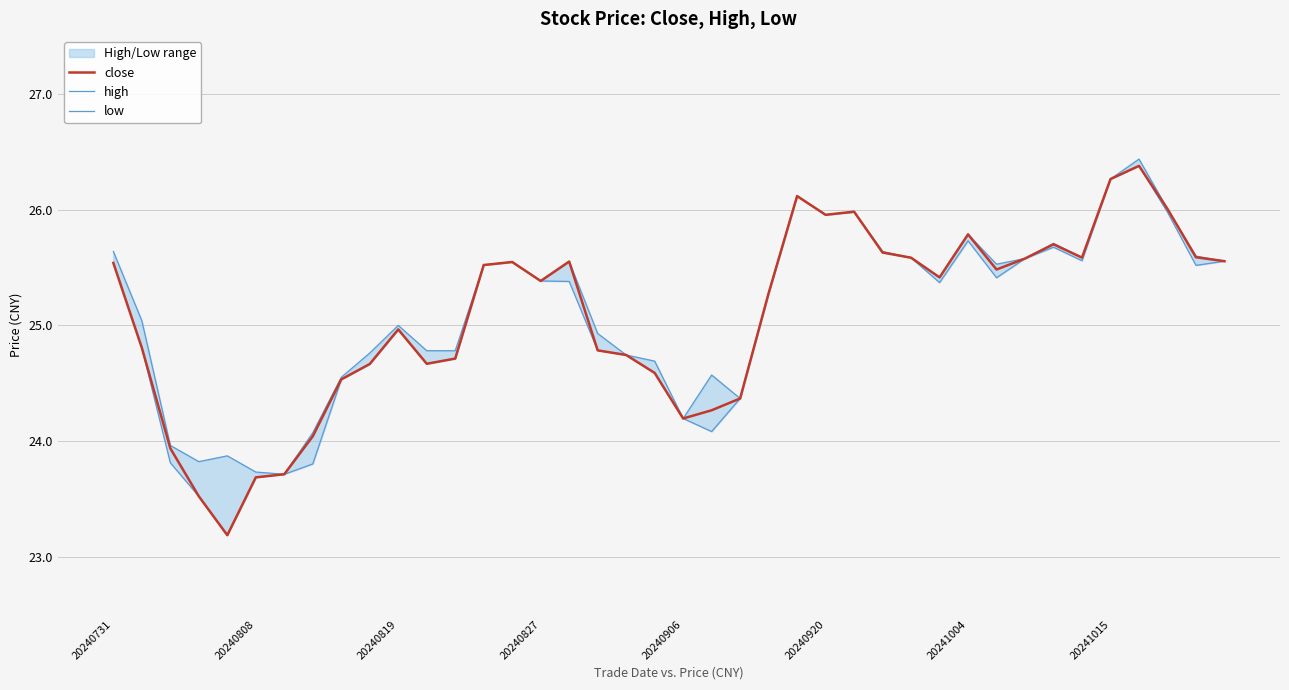

How many lines are shown in the chart?

3